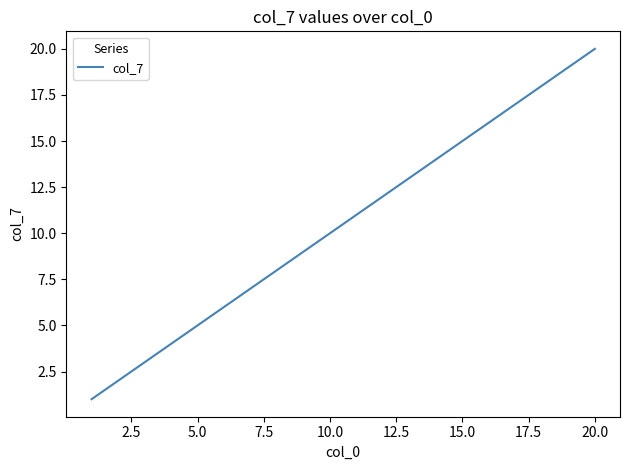

Is this an area chart (filled region under the line)?

No